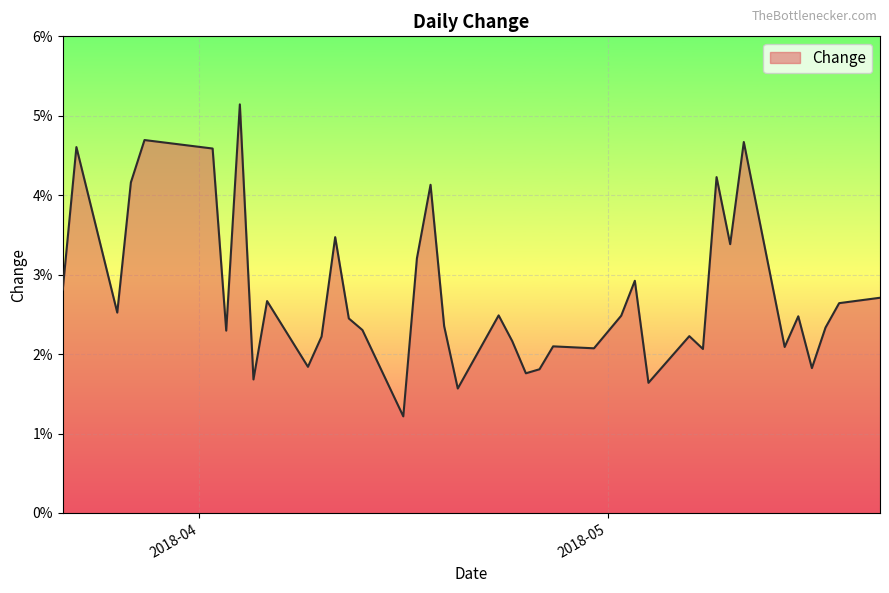

What is the minimum value shown in the chart?

1.2